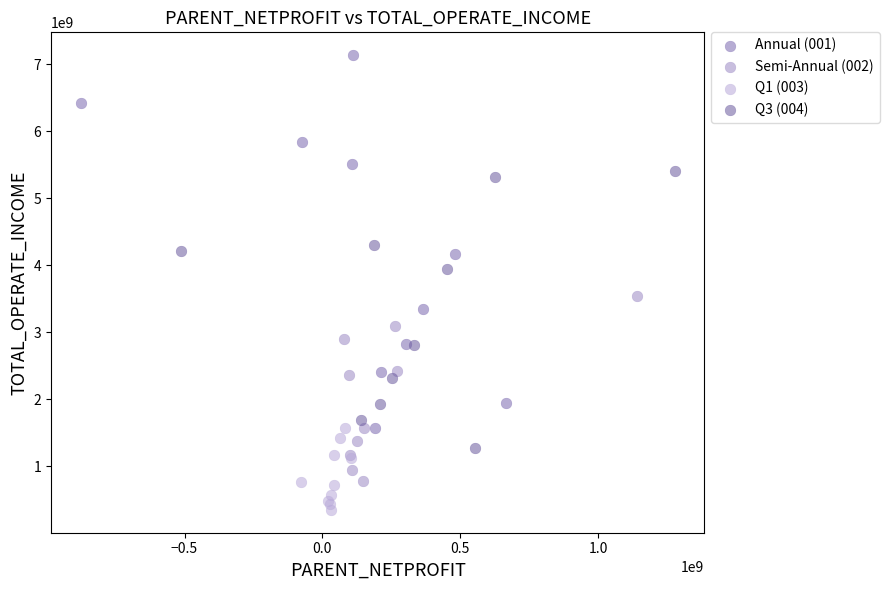

Which series contains the lowest Y value?

Q1 (003)